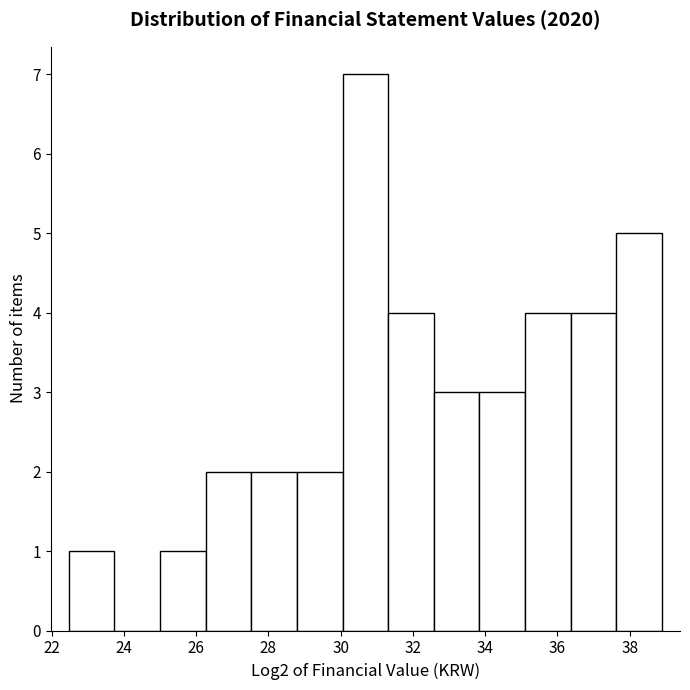

Reading left to right, list every bar in this chart as the range it spans on the x-axis followed by its height. Neither the bar edges nor the heights are printed on the chart, so give them approximately, as read against the axes.

22.4 to 23.8: 1
23.8 to 25.0: 0
25.0 to 26.2: 1
26.2 to 27.6: 2
27.6 to 28.8: 2
28.8 to 30.0: 2
30.0 to 31.4: 7
31.4 to 32.6: 4
32.6 to 33.8: 3
33.8 to 35.2: 3
35.2 to 36.4: 4
36.4 to 37.6: 4
37.6 to 38.8: 5